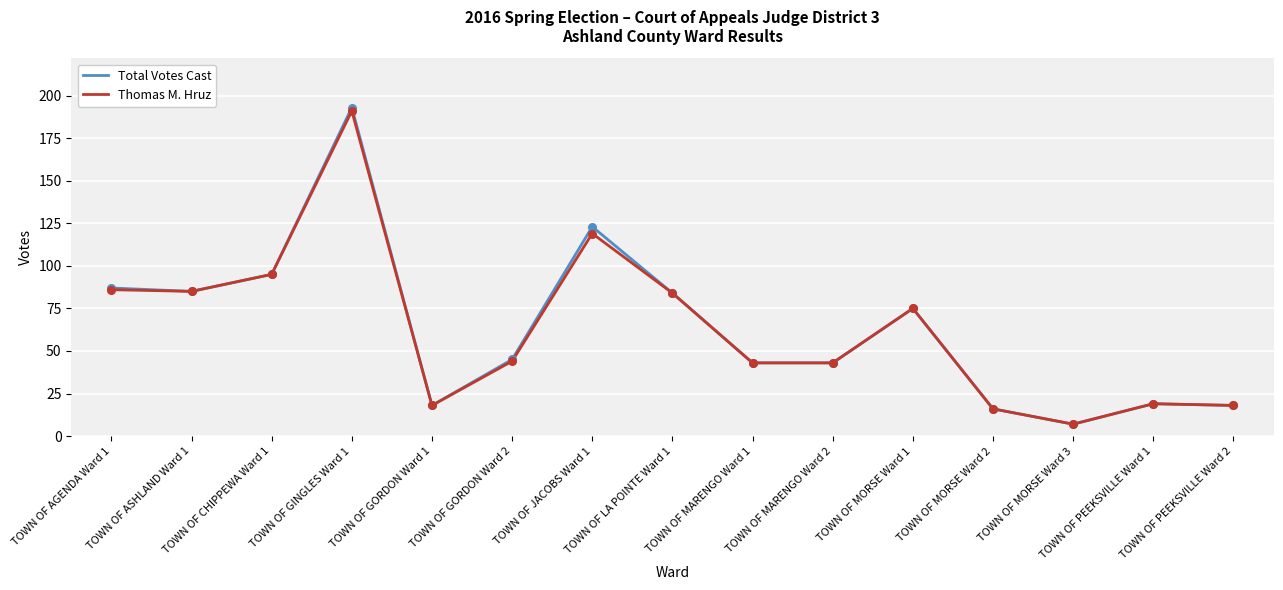

What is the total value across all series at TOWN OF GORDON Ward 1?

36